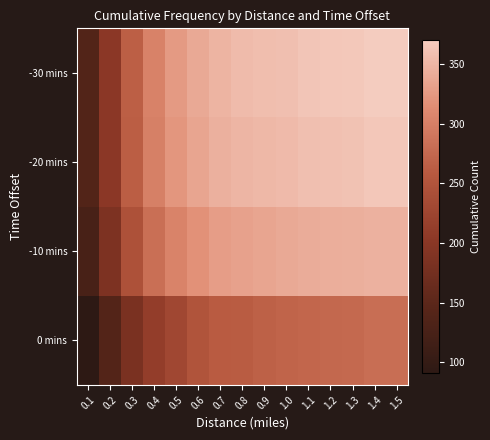

Reading left to right, list all the values displayed in this chart.

0 mins: 0.1=91	0.2=140	0.3=183	0.4=212	0.5=229	0.6=250	0.7=260	0.8=262	0.9=267	1.0=270	1.1=273	1.2=275	1.3=276	1.4=281	1.5=281
-10 mins: 0.1=125	0.2=186	0.3=245	0.4=282	0.5=304	0.6=318	0.7=329	0.8=332	0.9=336	1.0=339	1.1=342	1.2=343	1.3=344	1.4=347	1.5=347
-20 mins: 0.1=138	0.2=202	0.3=264	0.4=301	0.5=323	0.6=336	0.7=345	0.8=350	0.9=352	1.0=354	1.1=359	1.2=360	1.3=361	1.4=365	1.5=365
-30 mins: 0.1=138	0.2=202	0.3=265	0.4=303	0.5=326	0.6=339	0.7=349	0.8=355	0.9=357	1.0=359	1.1=364	1.2=365	1.3=366	1.4=370	1.5=370